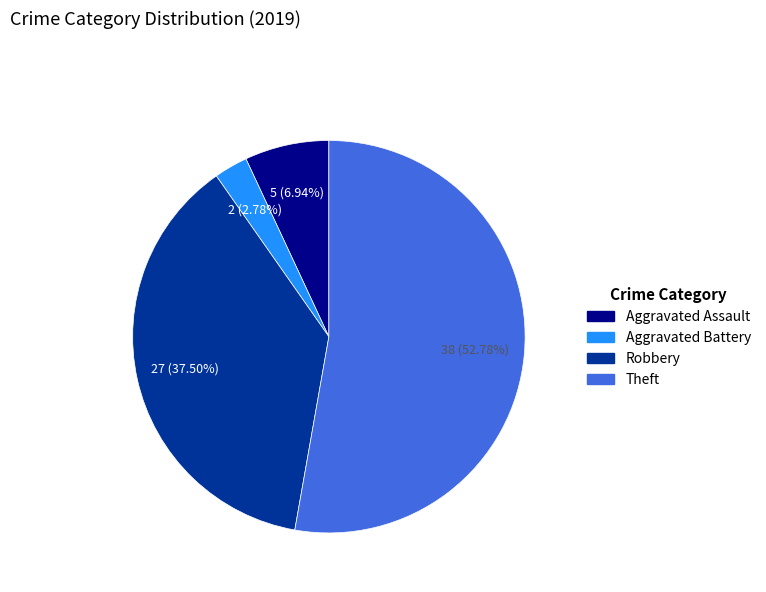

Is it true that Aggravated Battery is 3% of the pie?

True